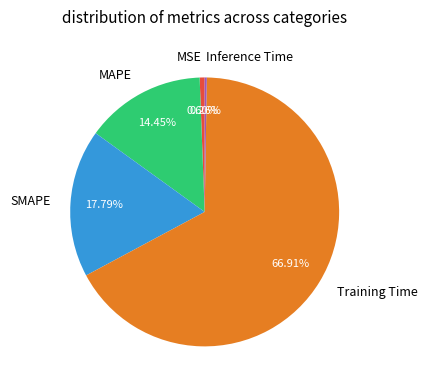

What is the majority slice?

Training Time